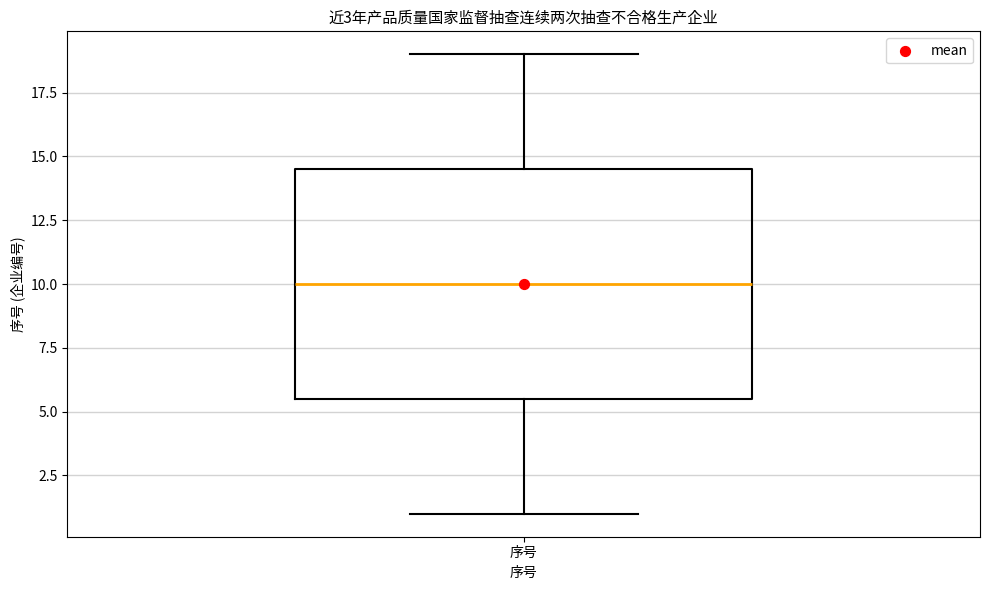

Read this box plot against the y-axis: the position of the median line, the range covered by the box, and the ends of both whiskers. The values are not printed on the chart, so give them approximately, as read against the axis.

median 10.0, box 5.5 to 14.5, whiskers 1.0 to 19.0